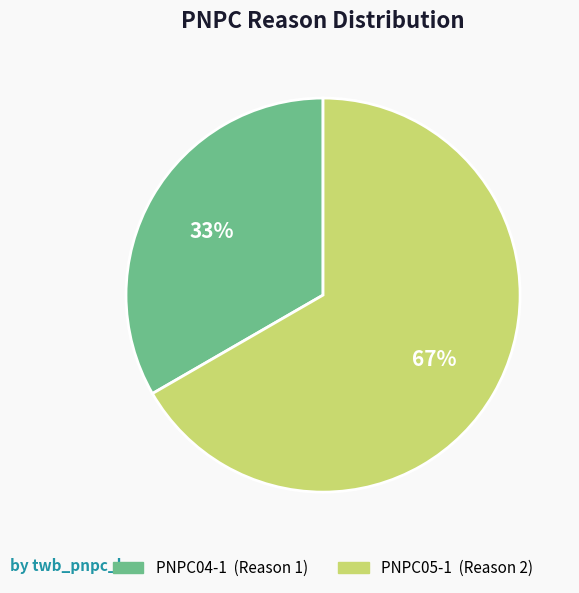

True or false: PNPC05-1 accounts for 60% of the total.

False